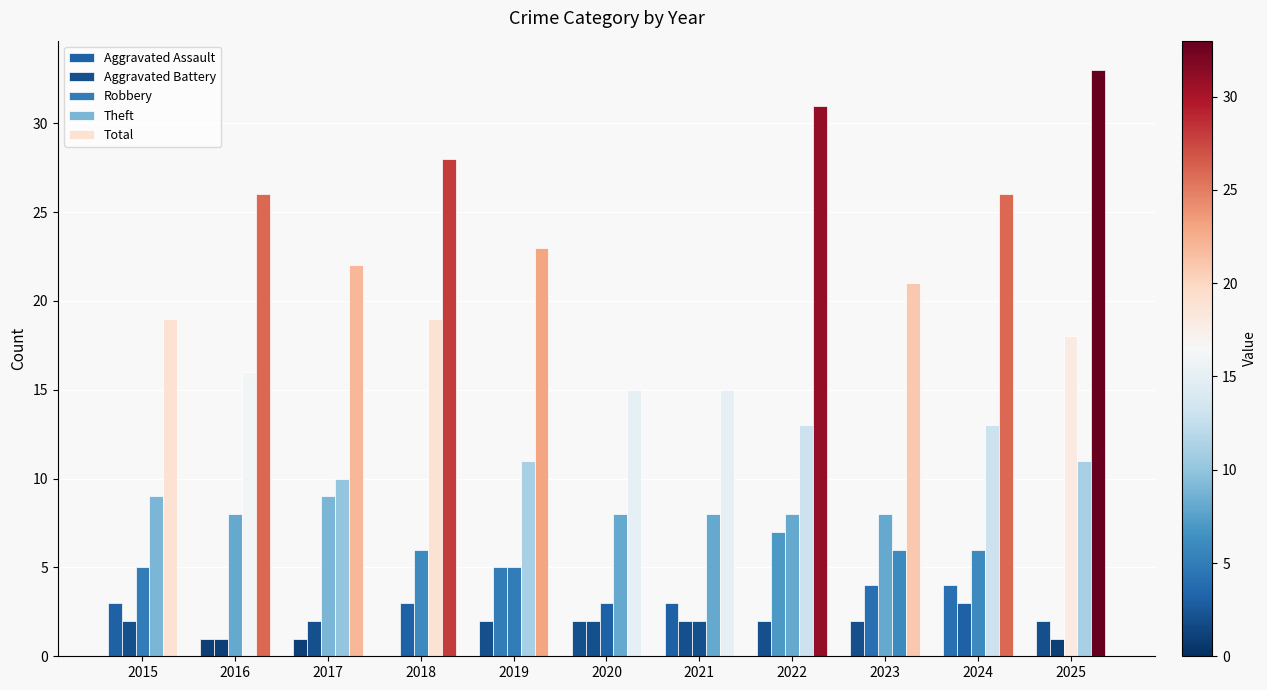

Which series has the largest total across all categories?

Total